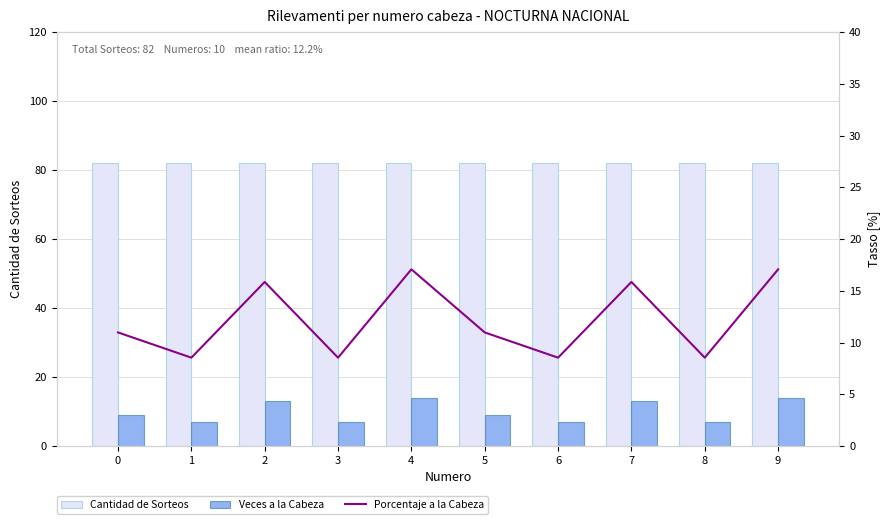

The value of Veces a la Cabeza at 0 is 9.0. True or false?

True